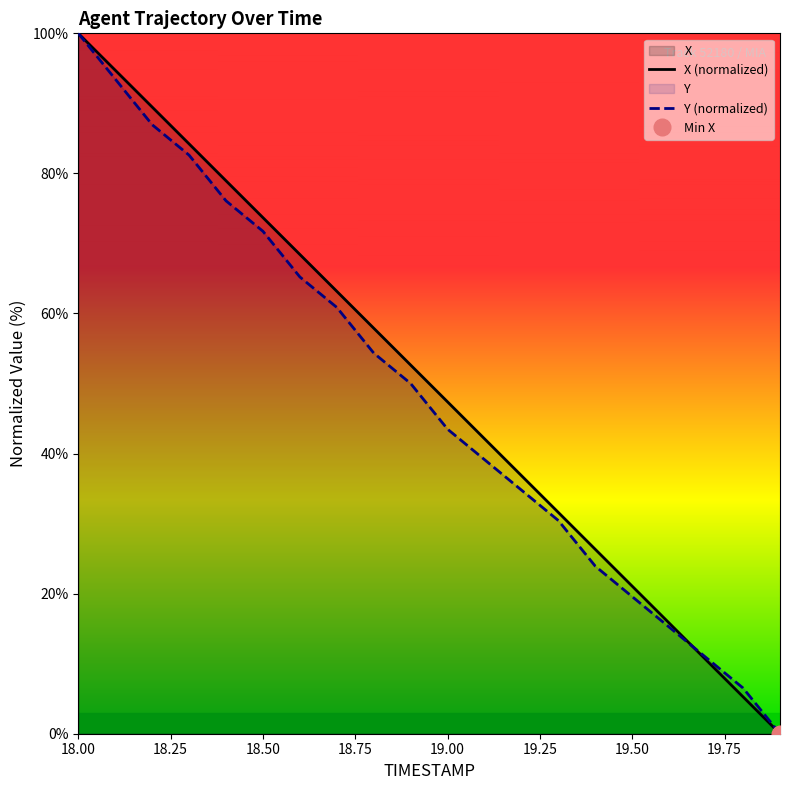

The value of X (normalized) at 18.50 is 158.7. True or false?

False